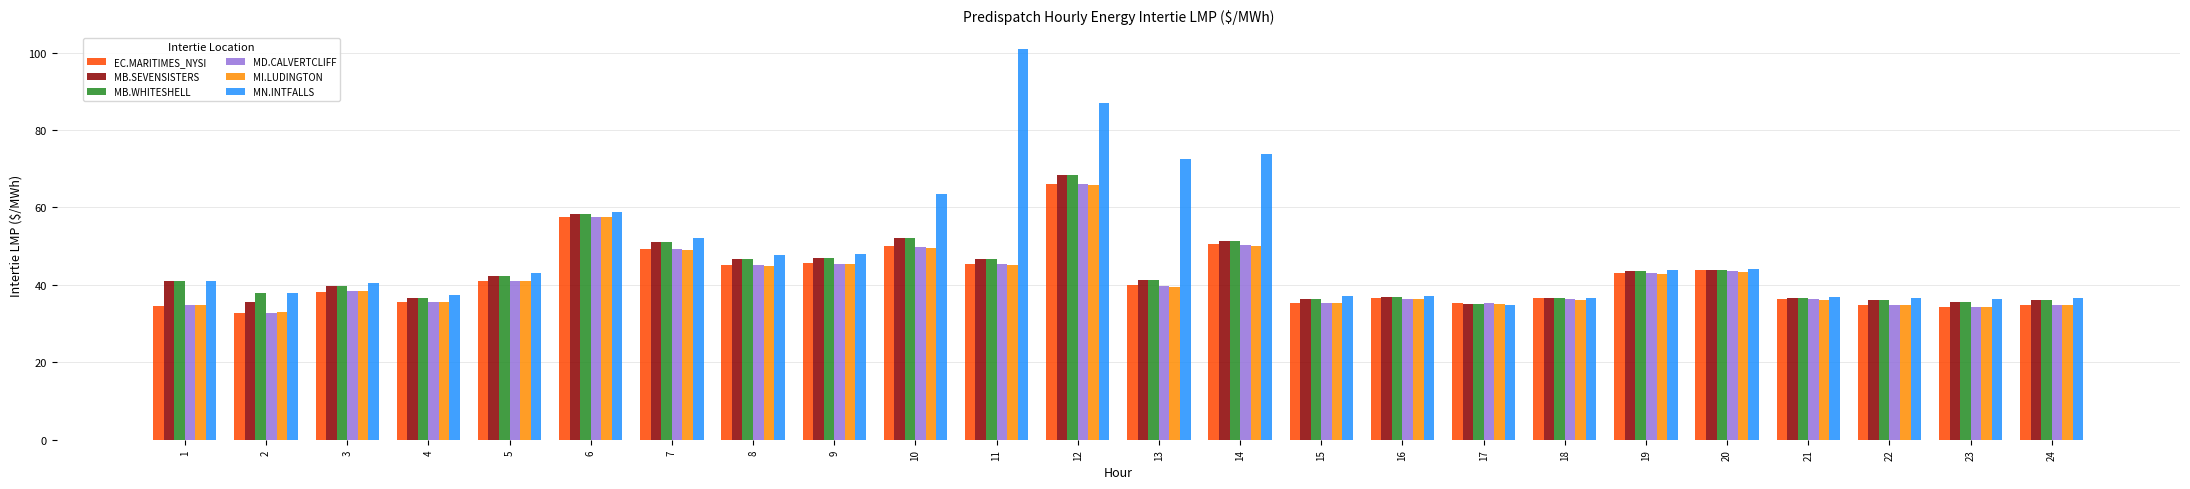

What is the value of the MD.CALVERTCLIFF bar at the 11th from the left?

45.3